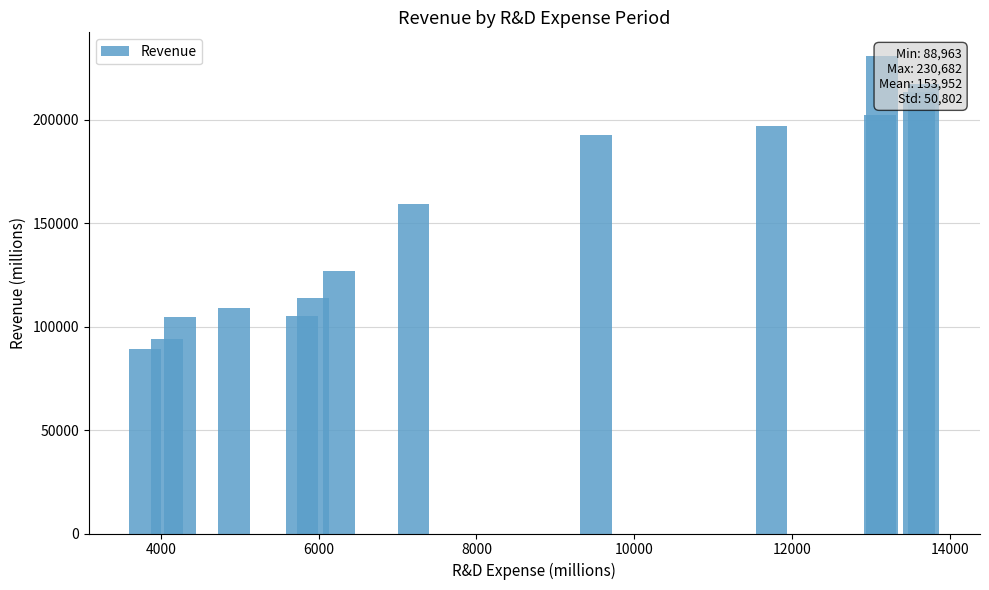

What is the maximum value shown in the chart?

230682